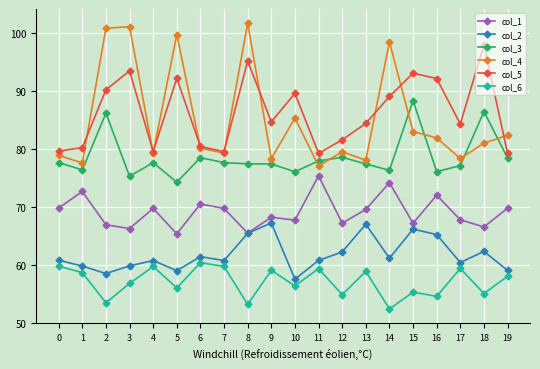

Does the chart display data point markers on the line(s)?

Yes